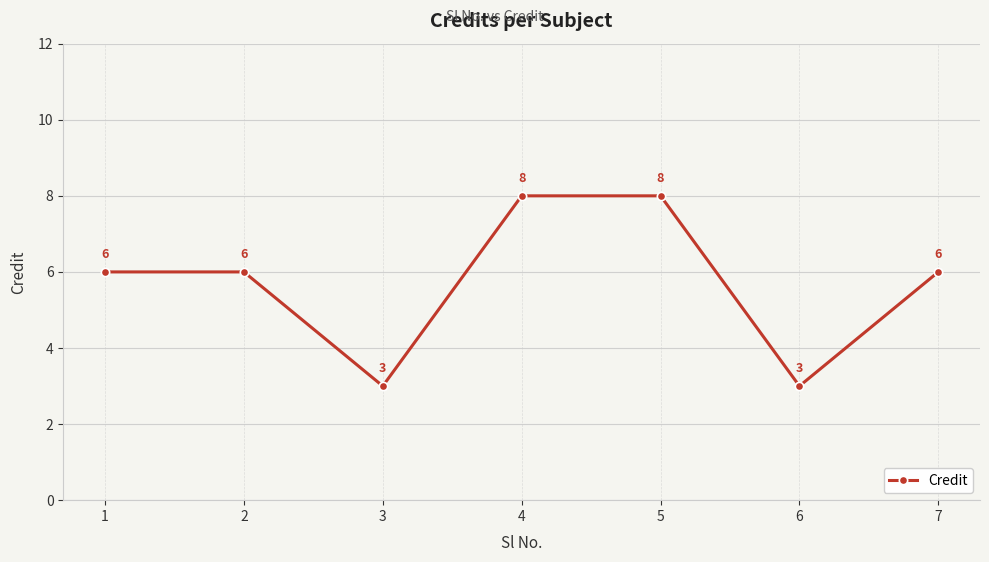

At which category does the data reach its first local valley?

3